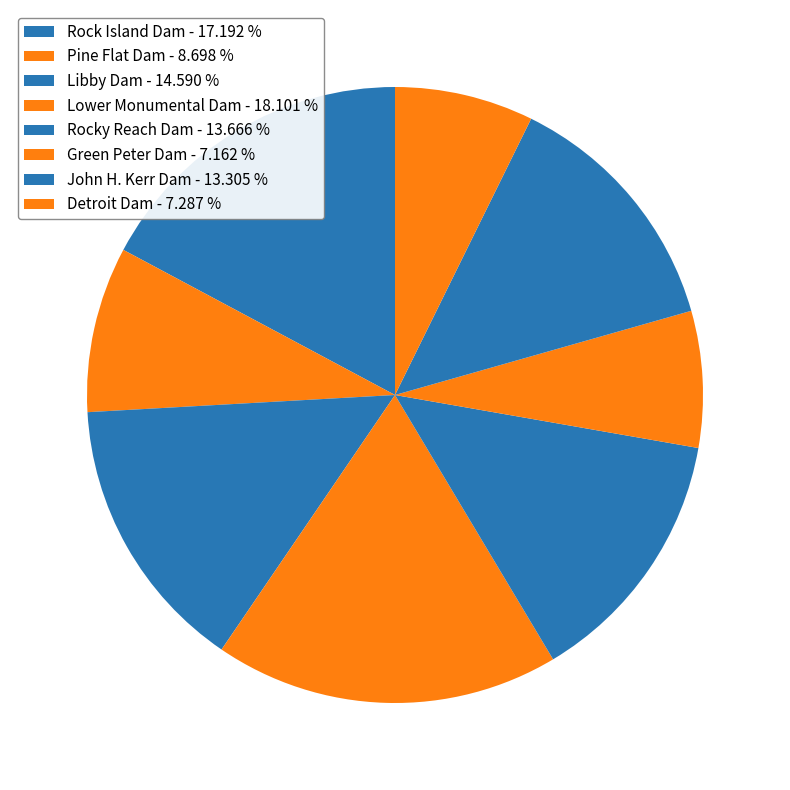

Is the sum of Lower Monumental Dam and Rocky Reach Dam greater than half?

No